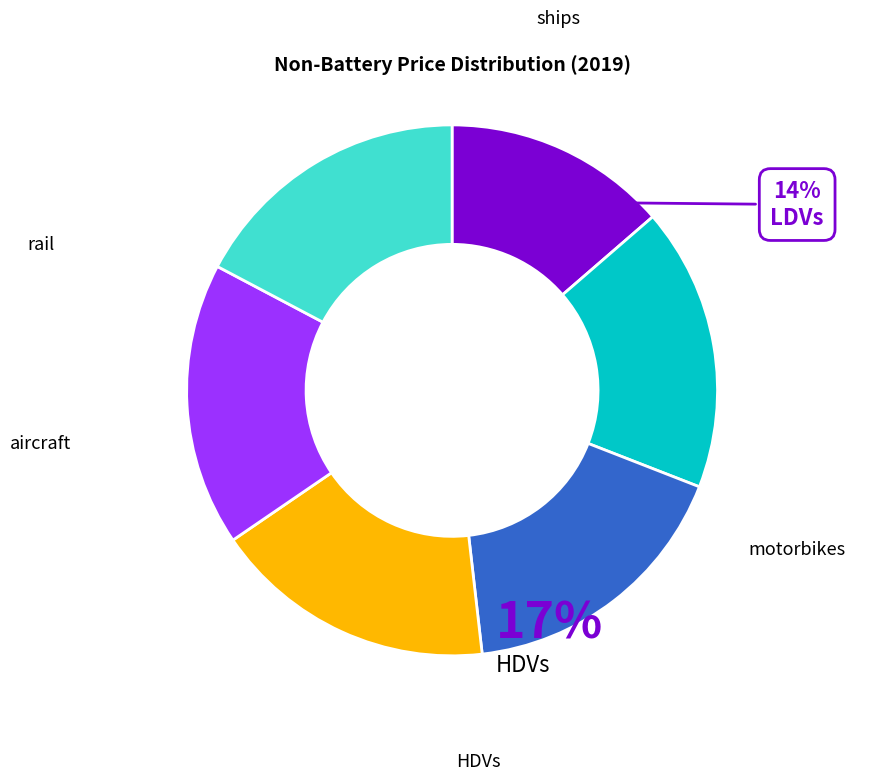

Is it true that motorbikes is 17% of the pie?

True